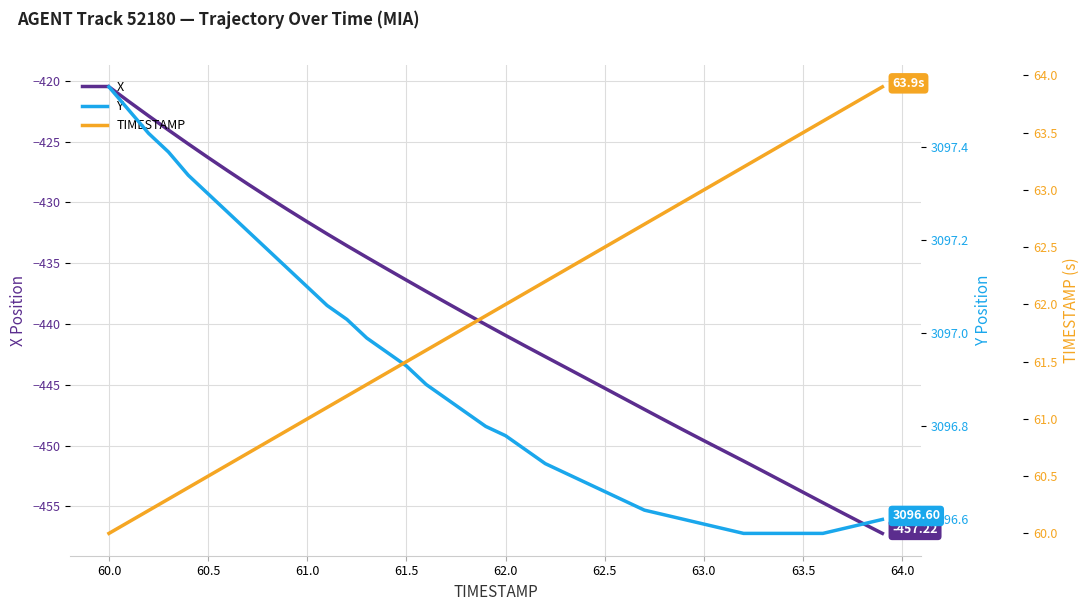

What is the value of the X point at the 6th from the left?

-426.3